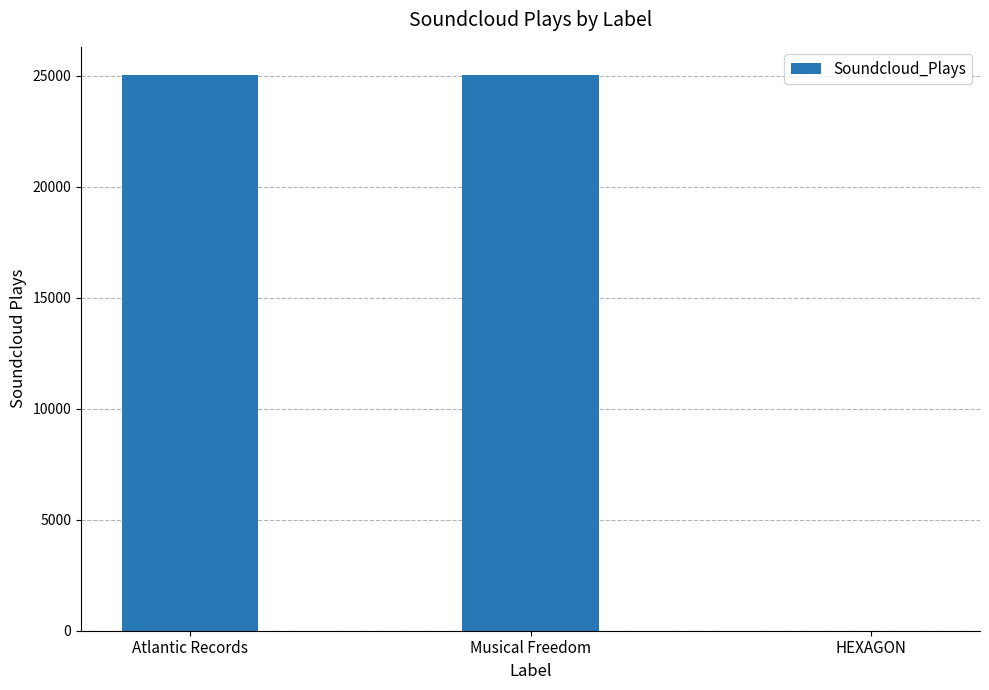

What is the greatest value displayed?

25053